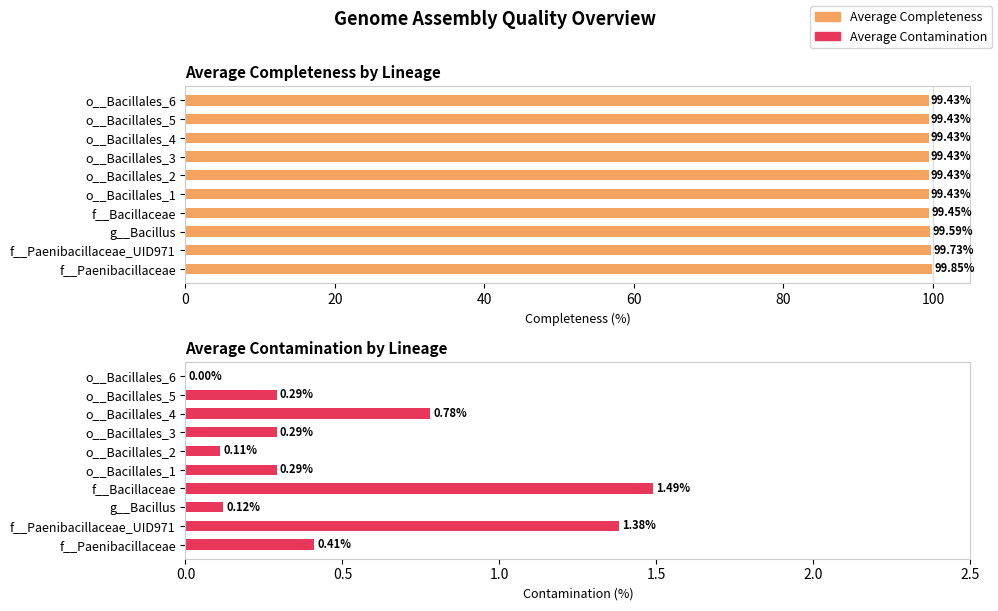

Reading left to right, list all the values displayed in this chart.

Average Completeness: 99.8	99.7	99.6	99.5	99.4	99.4	99.4	99.4	99.4	99.4
Average Contamination: 0.4	1.4	0.1	1.5	0.3	0.1	0.3	0.8	0.3	0.0